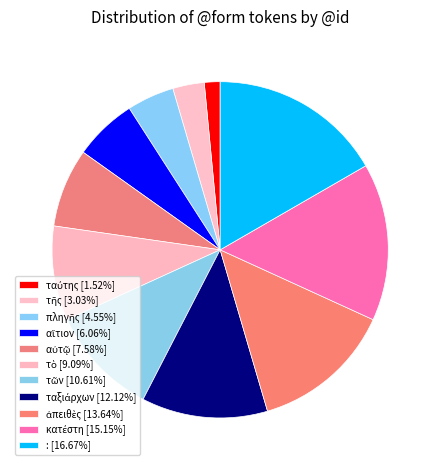

Combined, do : and αὐτῷ account for over 50%?

No